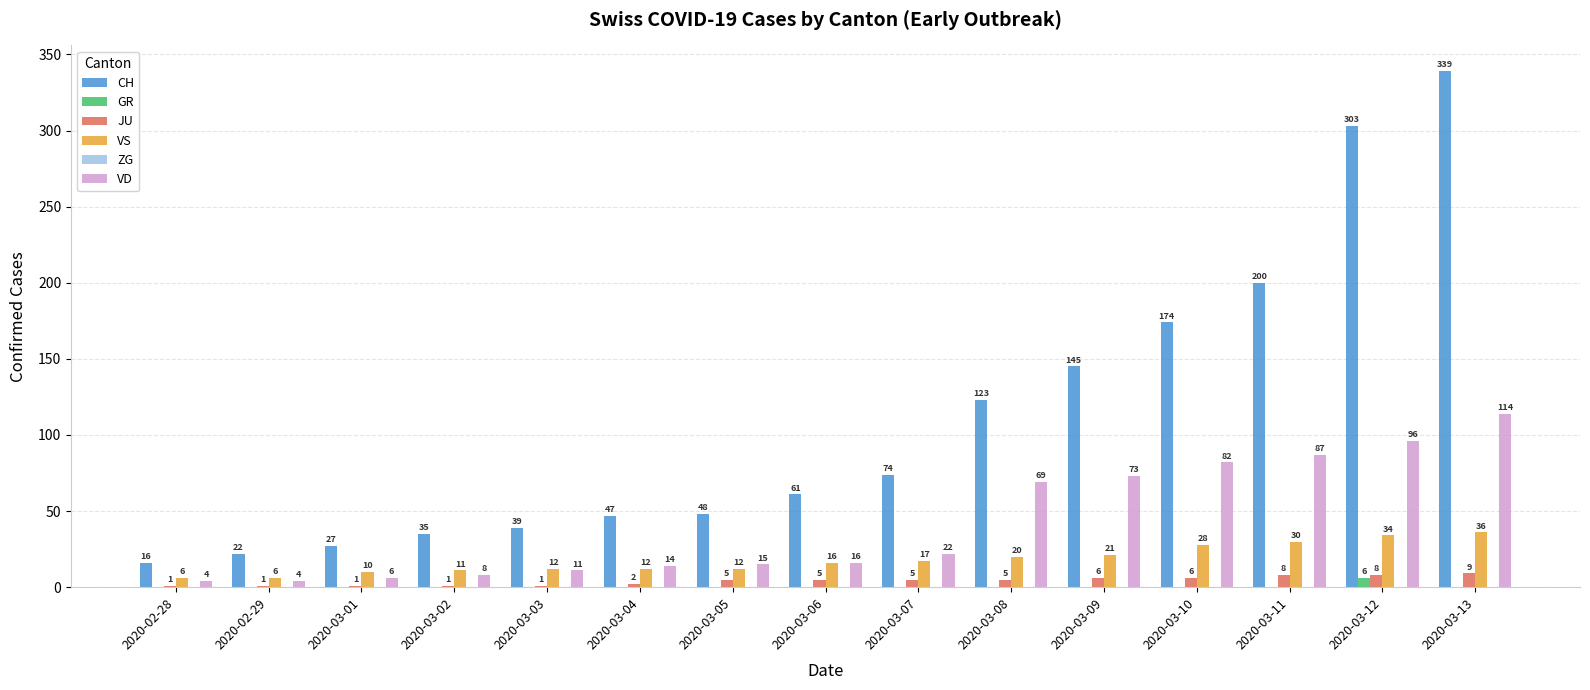

Reading left to right, extract all data points from this chart.

CH: 2020-02-28=16	2020-02-29=22	2020-03-01=27	2020-03-02=35	2020-03-03=39	2020-03-04=47	2020-03-05=48	2020-03-06=61	2020-03-07=74	2020-03-08=123	2020-03-09=145	2020-03-10=174	2020-03-11=200	2020-03-12=303	2020-03-13=339
GR: 2020-02-28=0	2020-02-29=0	2020-03-01=0	2020-03-02=0	2020-03-03=0	2020-03-04=0	2020-03-05=0	2020-03-06=0	2020-03-07=0	2020-03-08=0	2020-03-09=0	2020-03-10=0	2020-03-11=0	2020-03-12=6	2020-03-13=0
JU: 2020-02-28=1	2020-02-29=1	2020-03-01=1	2020-03-02=1	2020-03-03=1	2020-03-04=2	2020-03-05=5	2020-03-06=5	2020-03-07=5	2020-03-08=5	2020-03-09=6	2020-03-10=6	2020-03-11=8	2020-03-12=8	2020-03-13=9
VS: 2020-02-28=6	2020-02-29=6	2020-03-01=10	2020-03-02=11	2020-03-03=12	2020-03-04=12	2020-03-05=12	2020-03-06=16	2020-03-07=17	2020-03-08=20	2020-03-09=21	2020-03-10=28	2020-03-11=30	2020-03-12=34	2020-03-13=36
VD: 2020-02-28=4	2020-02-29=4	2020-03-01=6	2020-03-02=8	2020-03-03=11	2020-03-04=14	2020-03-05=15	2020-03-06=16	2020-03-07=22	2020-03-08=69	2020-03-09=73	2020-03-10=82	2020-03-11=87	2020-03-12=96	2020-03-13=114